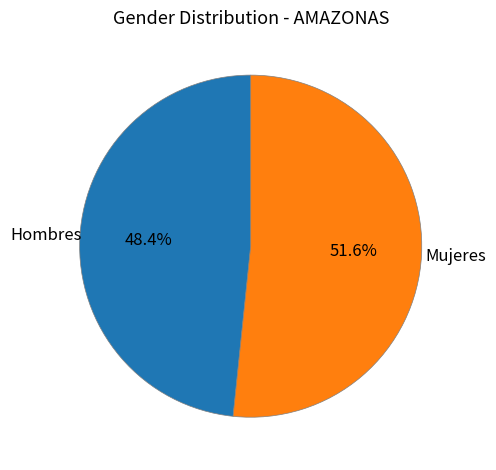

What percentage is NOT represented by Mujeres?

48.4%